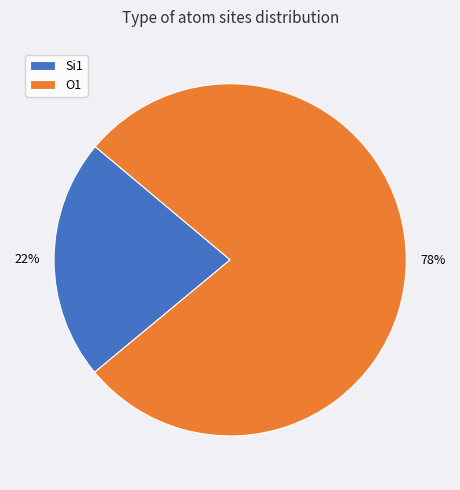

How many segments does this pie chart have?

2